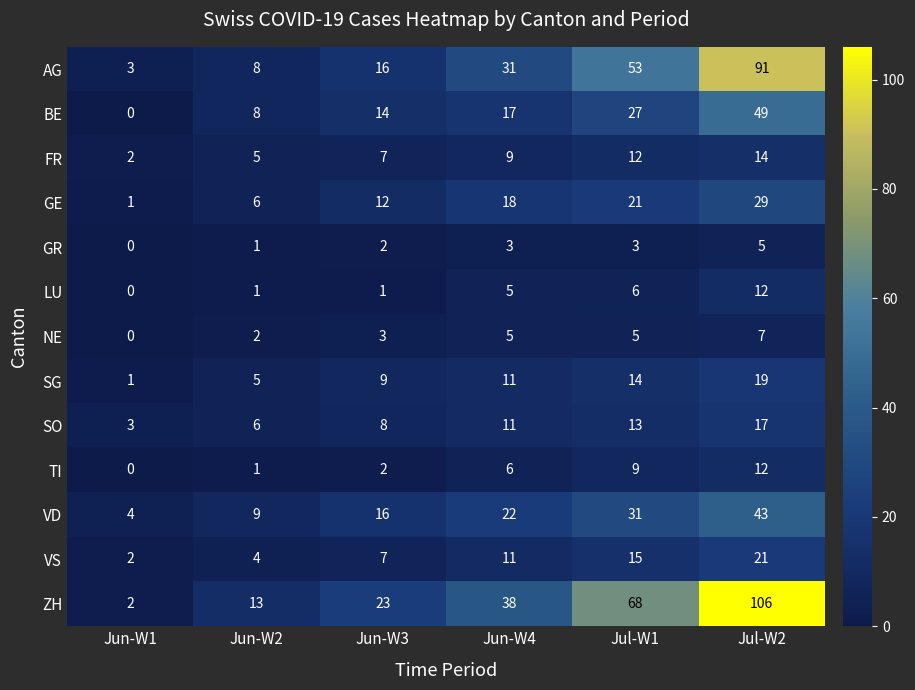

How many data points does each series have?

6